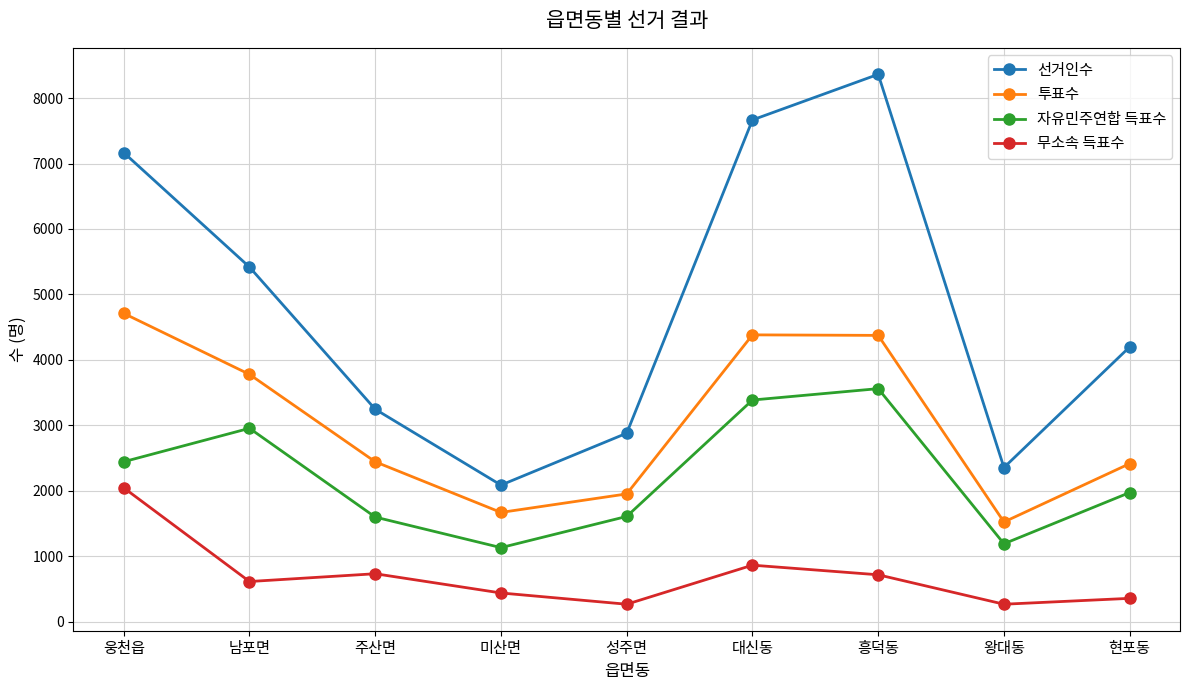

Which series changed the most between 대신동 and 현포동?

선거인수